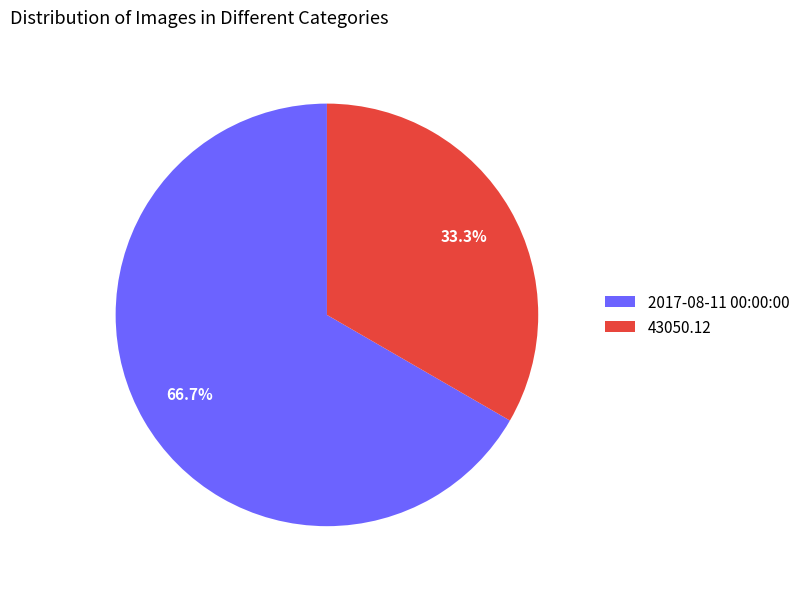

Which slice is the smallest?

43050.12